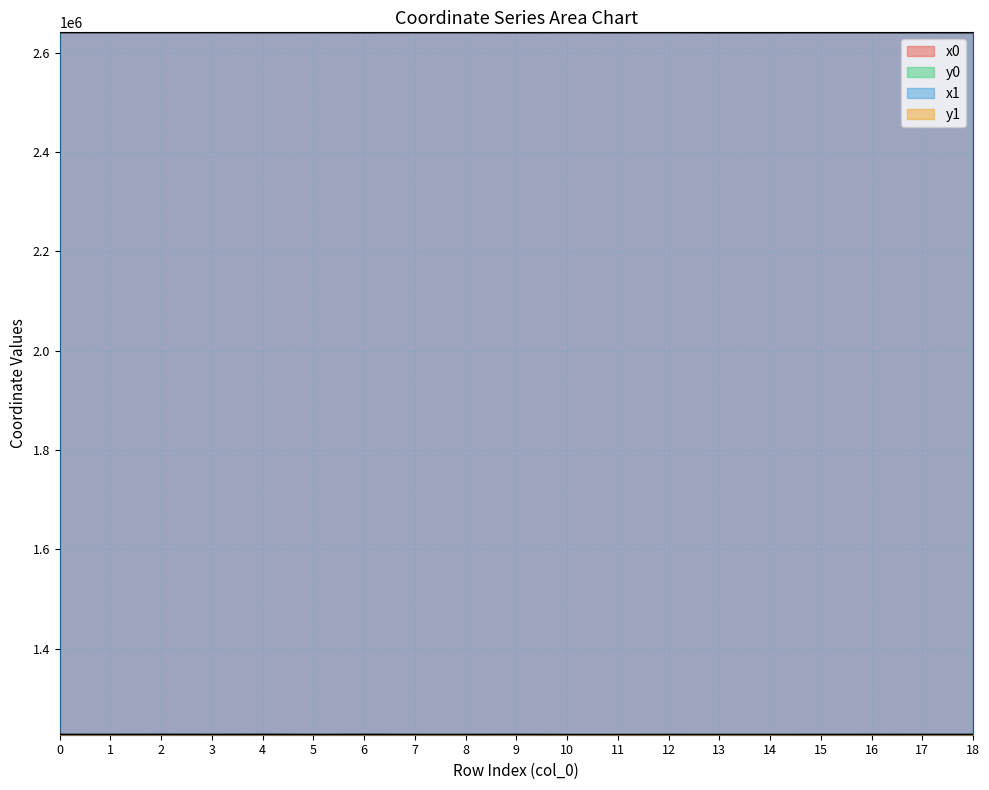

At which category is the sum across all series the highest?

2